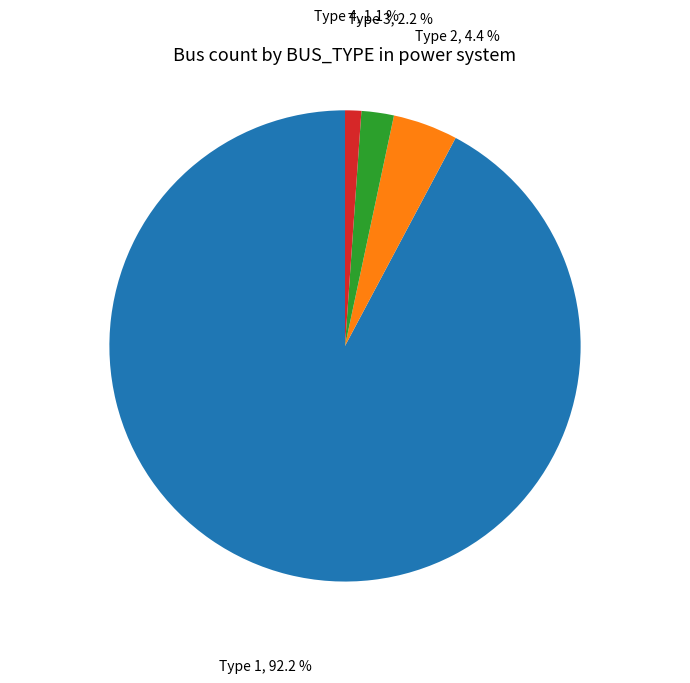

Is there a majority slice in this chart?

Yes